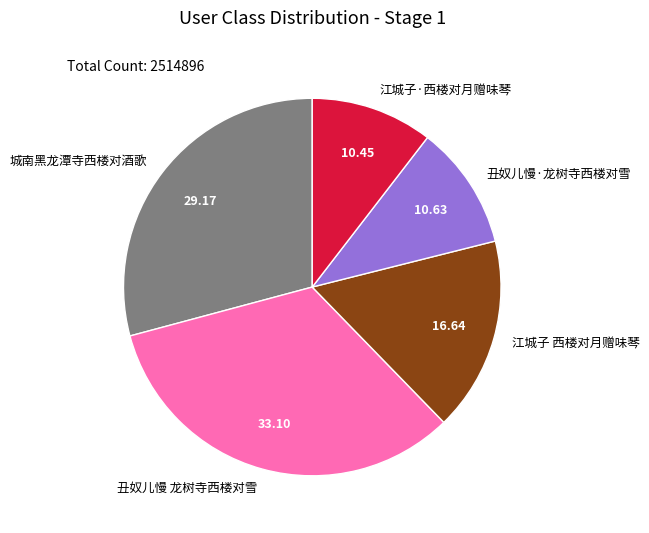

What is the largest slice in the pie chart?

丑奴儿慢 龙树寺西楼对雪